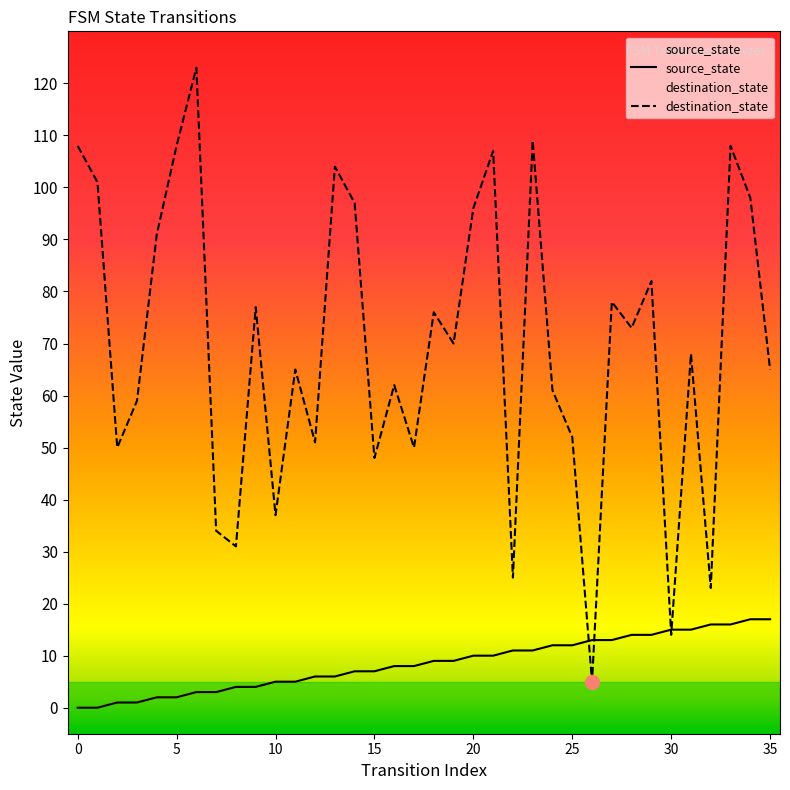

What are all the series names shown in the legend?

source_state, destination_state